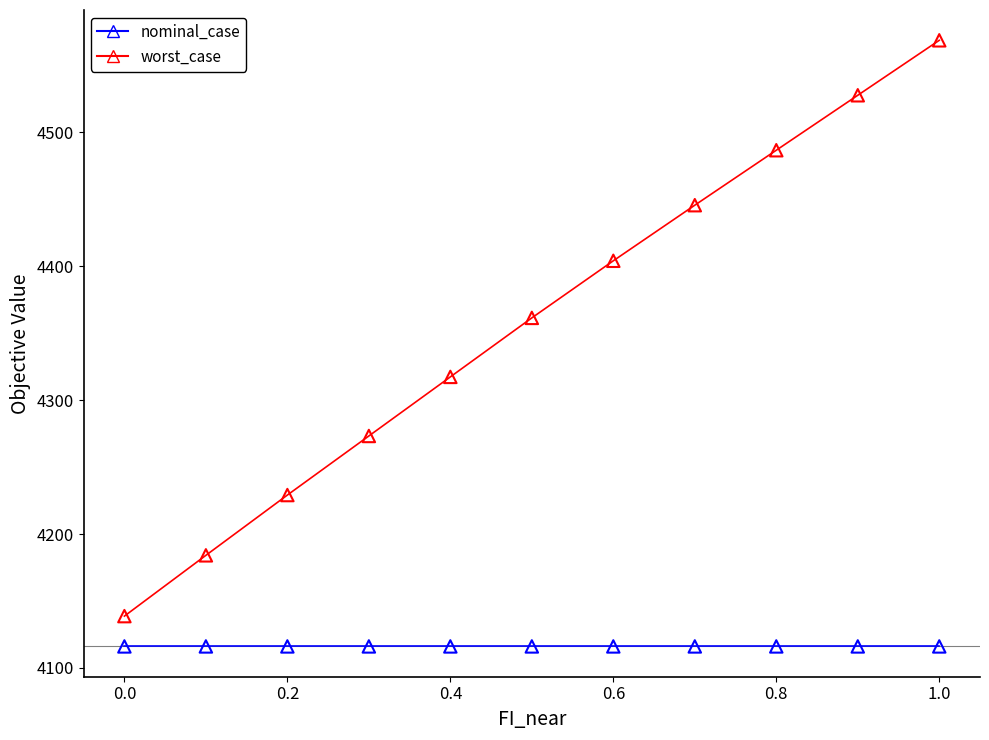

In the worst_case series, what Y value is closest to 4353?

4361.4